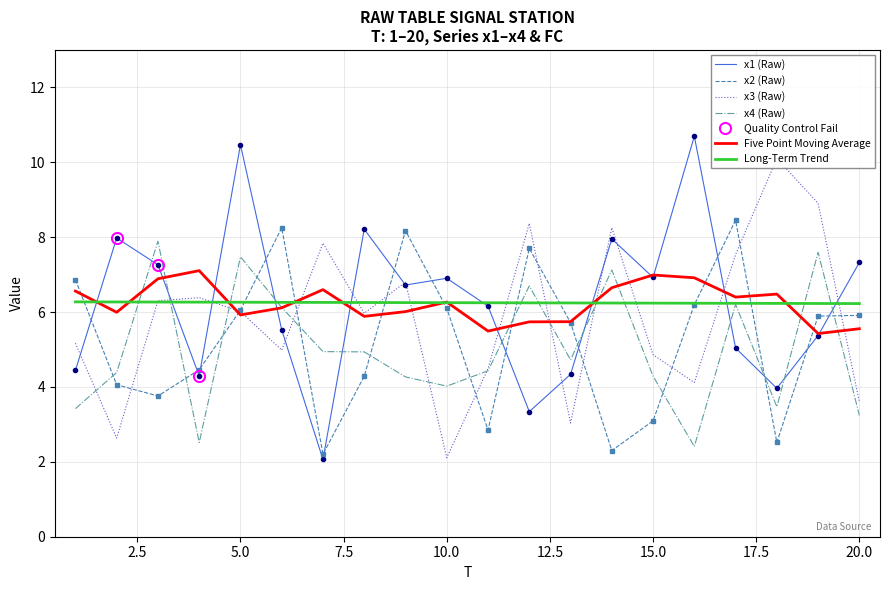

After their last crossing, which series has the higher values: x2 (Raw) or x4 (Raw)?

x2 (Raw)